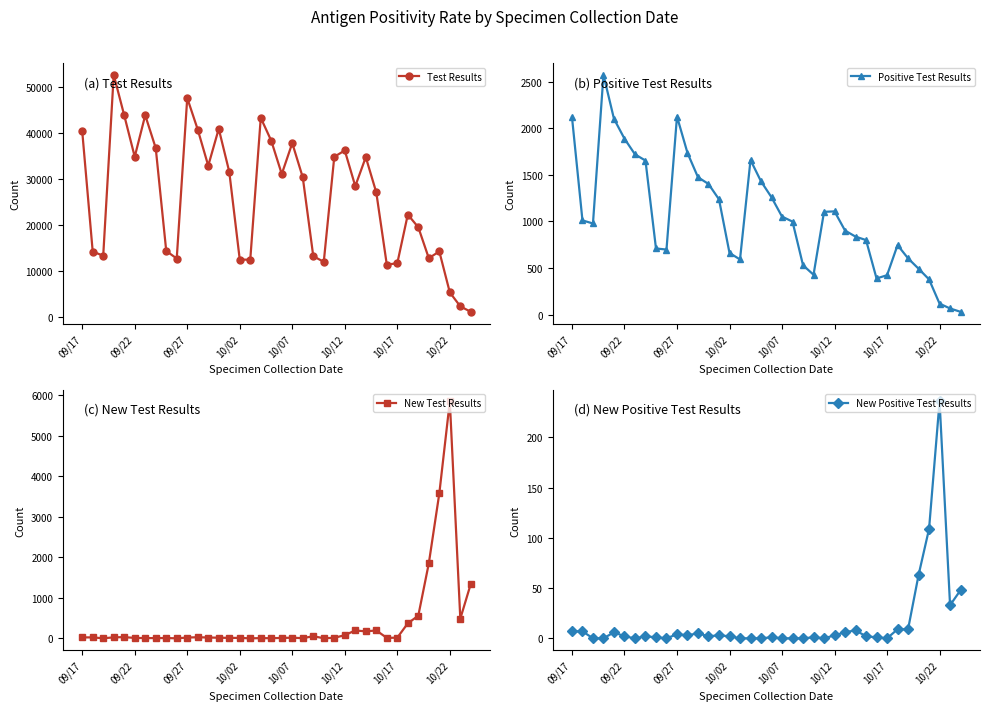

What is the difference between the maximum and second lowest values in the Positive Test Results series?

2507